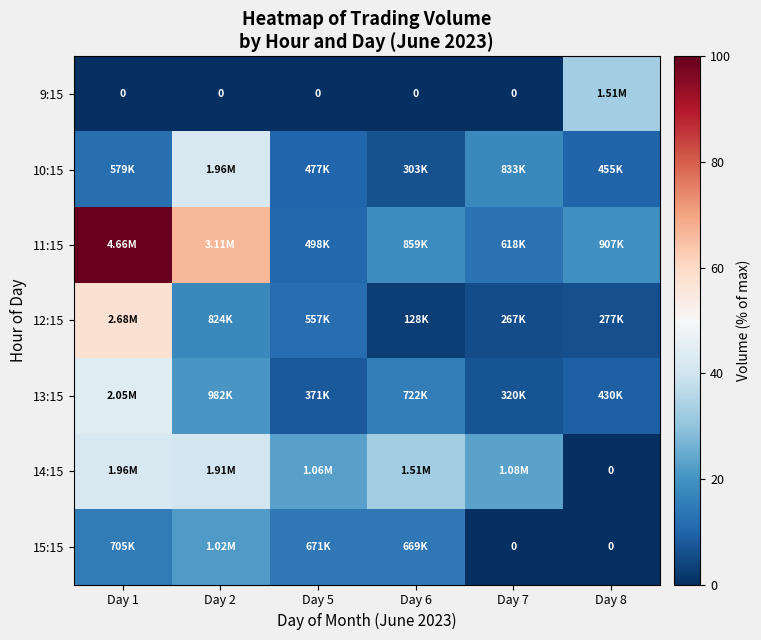

List the labels in order of 9:15 value, largest first.

Day 8, Day 1, Day 2, Day 5, Day 6, Day 7